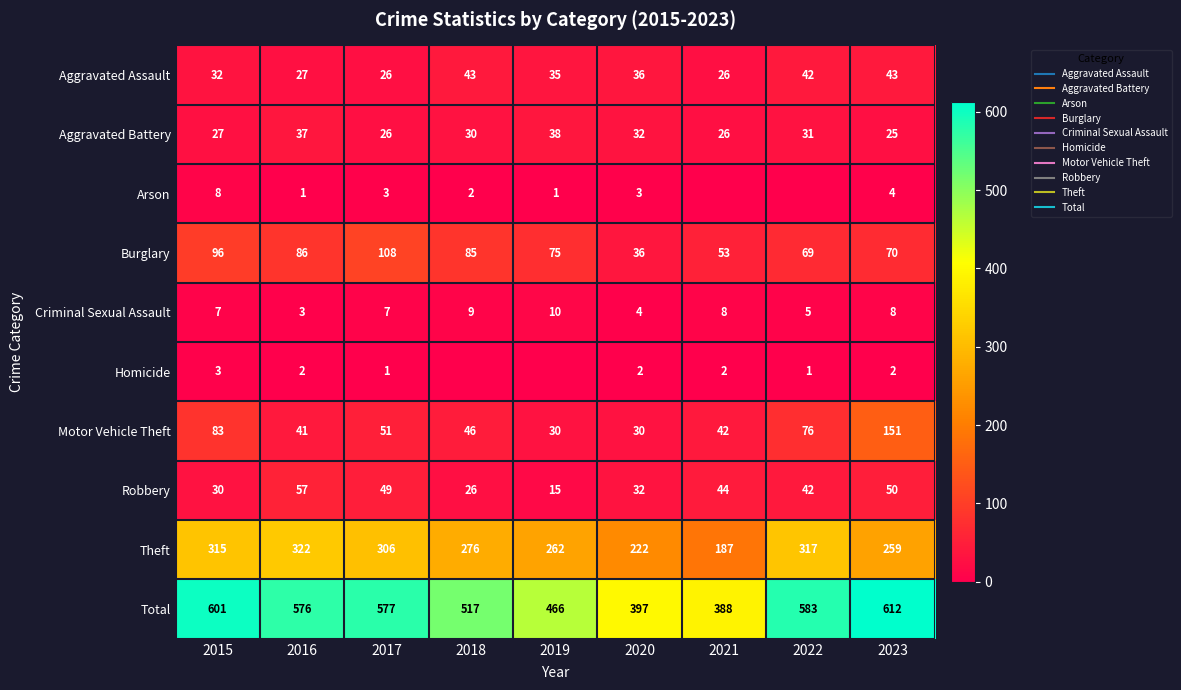

At which label is Homicide closest to 1?

2017